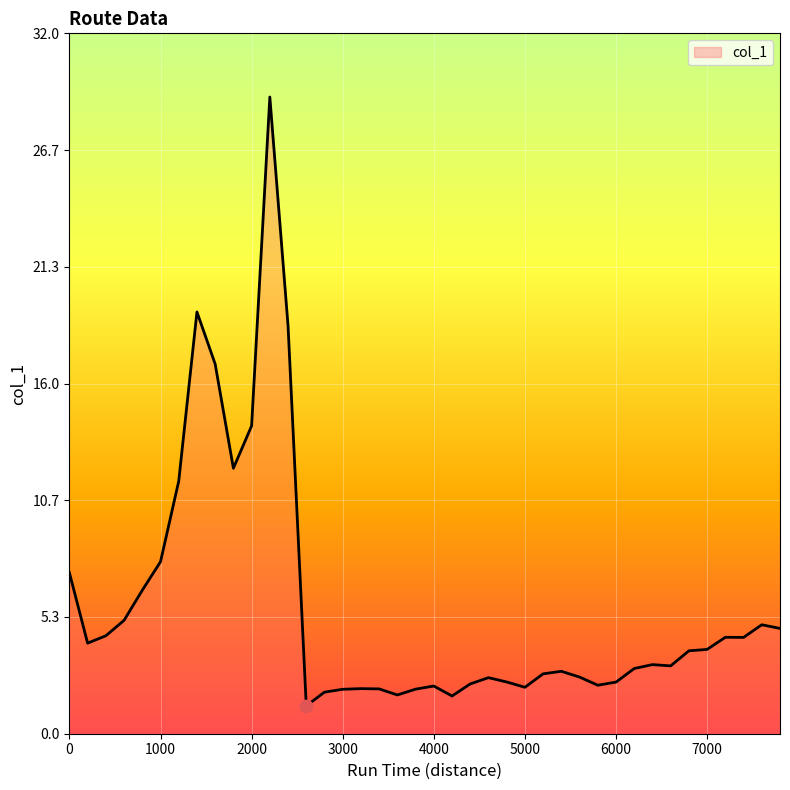

What is the minimum value shown in the chart?

1.3